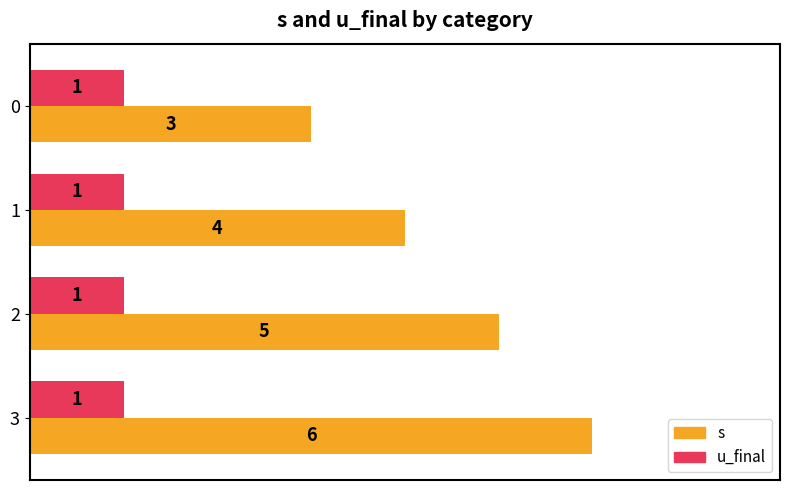

What is the approximate value of s at 2?

5